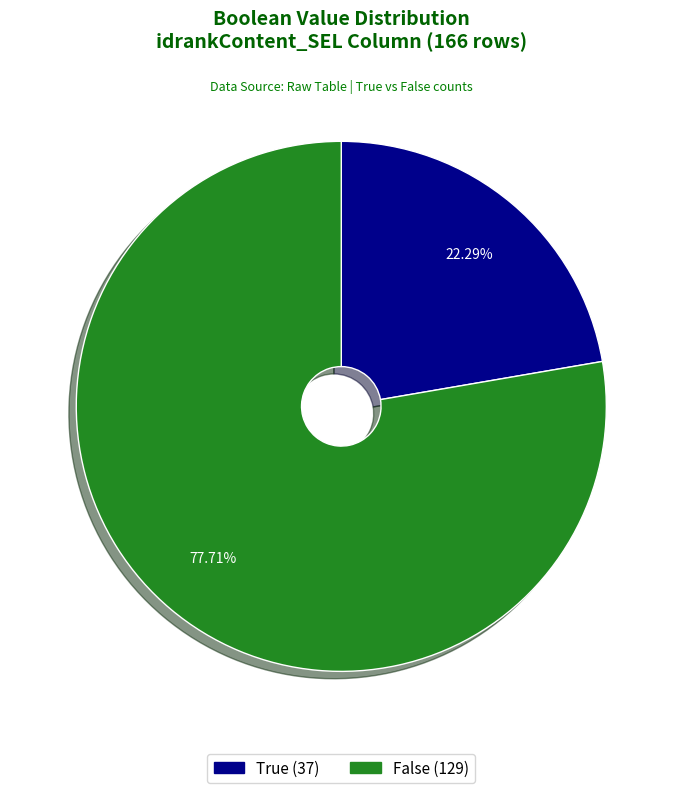

Count the number of slices in the pie.

2